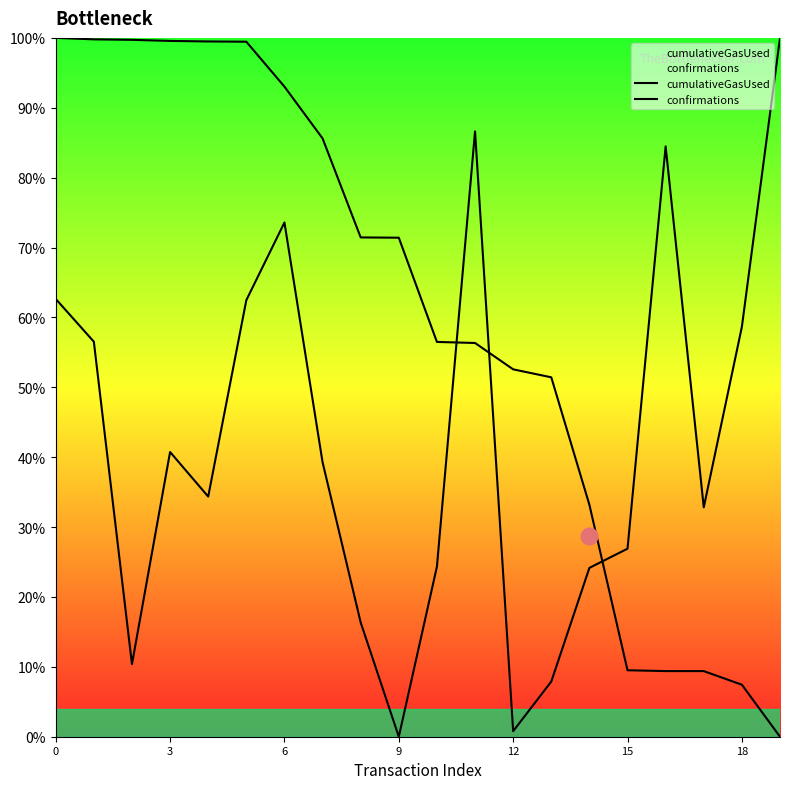

True or false: confirmations has more than 2 interior local peaks.

False